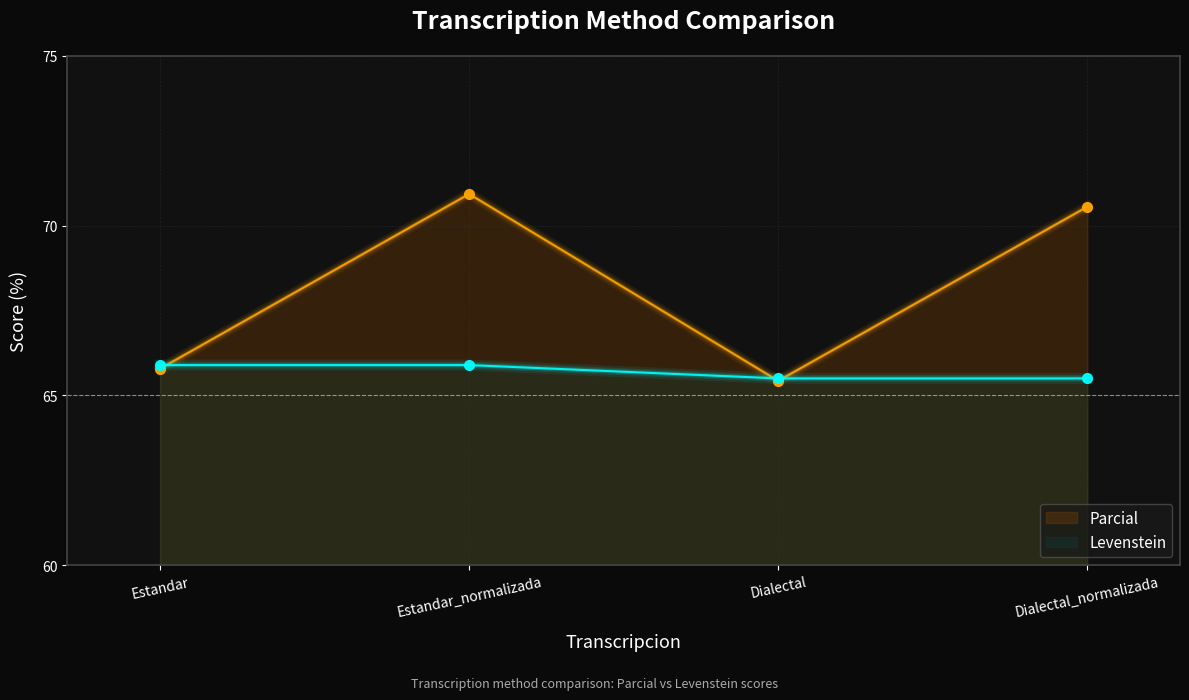

Between Estandar_normalizada and Estandar, which is larger?

Estandar_normalizada